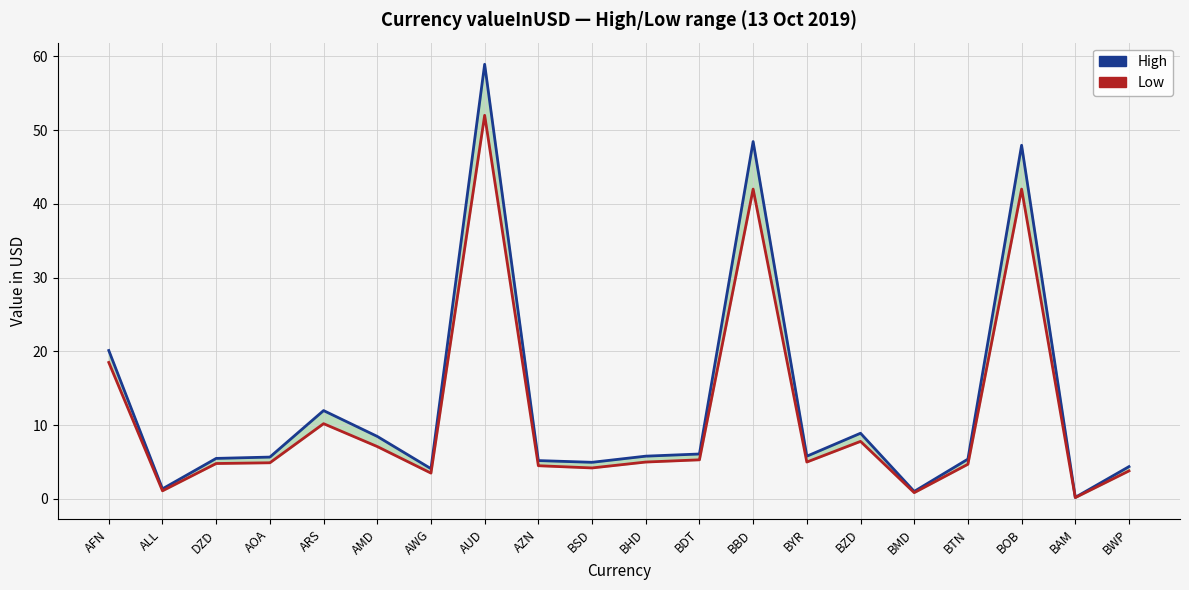

Reading left to right, list all the values displayed in this chart.

High: 20.1	1.4	5.5	5.7	12.0	8.5	4.1	58.9	5.2	5.0	5.8	6.1	48.4	5.8	8.9	1.0	5.4	47.9	0.2	4.4
Low: 18.5	1.1	4.8	4.9	10.2	7.1	3.5	52.0	4.5	4.2	5.0	5.3	42.0	5.0	7.8	0.8	4.7	42.0	0.2	3.8